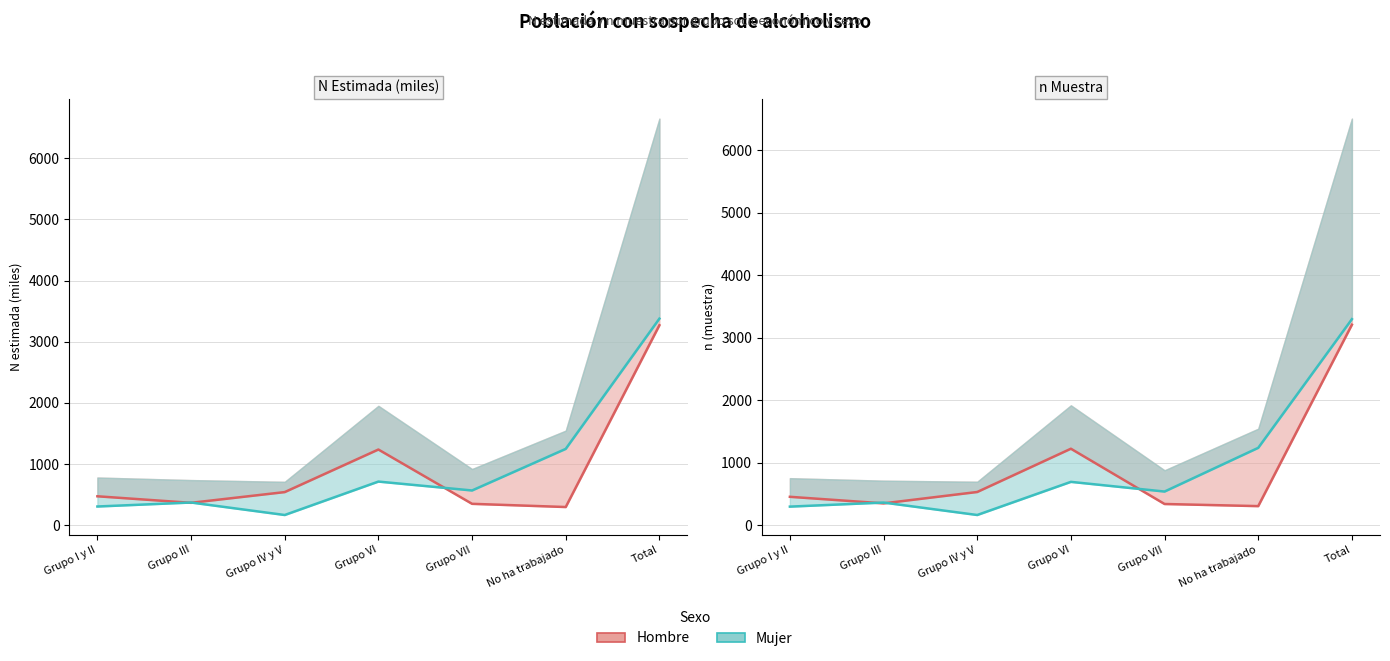

Is the value of Mujer N (estimada) at Grupo VII greater than the value of Mujer n (muestra) at Total?

No